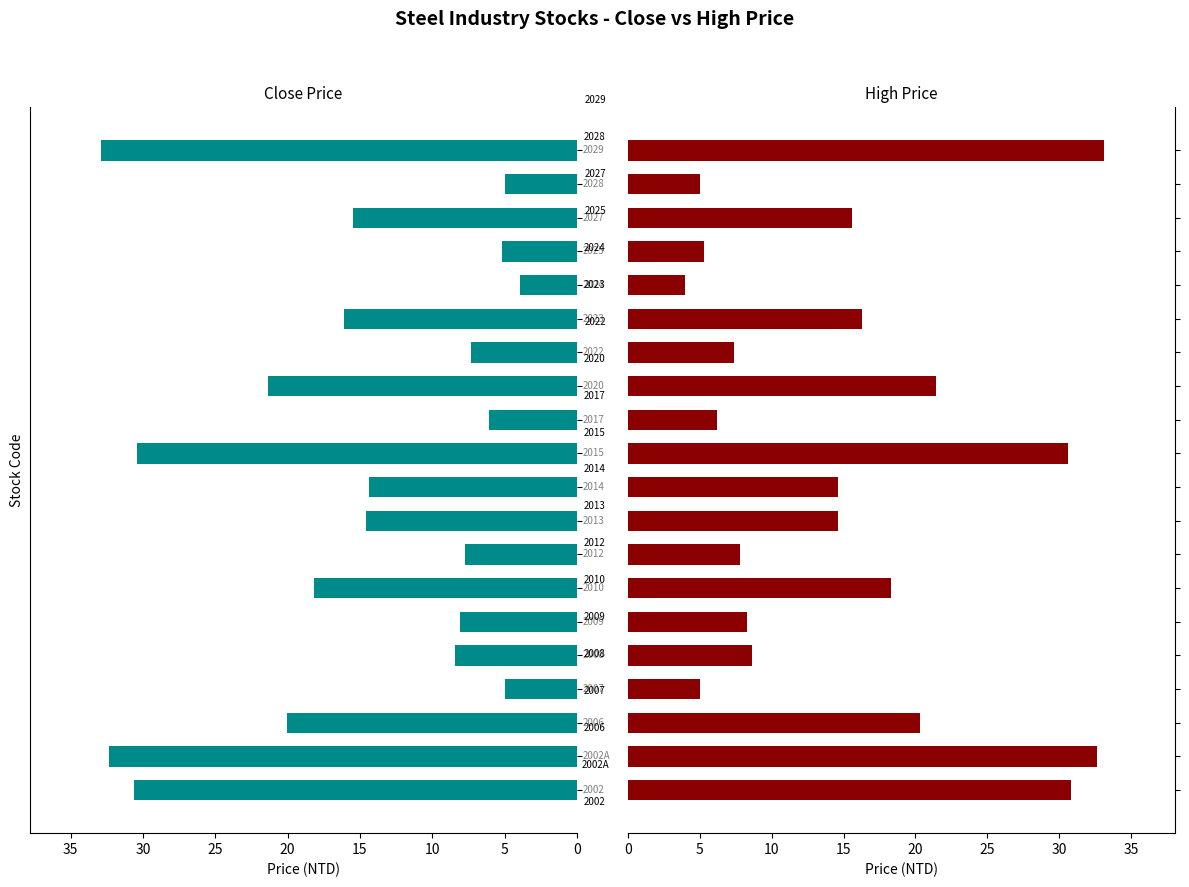

Rank the series at 19 from highest to lowest value.

High Price, Close Price